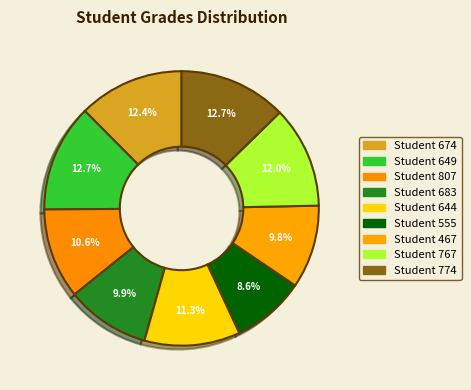

What is the largest slice in the pie chart?

649